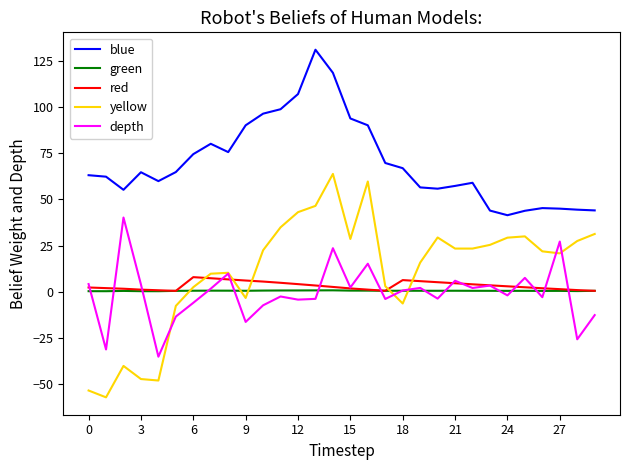

What is the minimum value shown in the chart?

-57.1